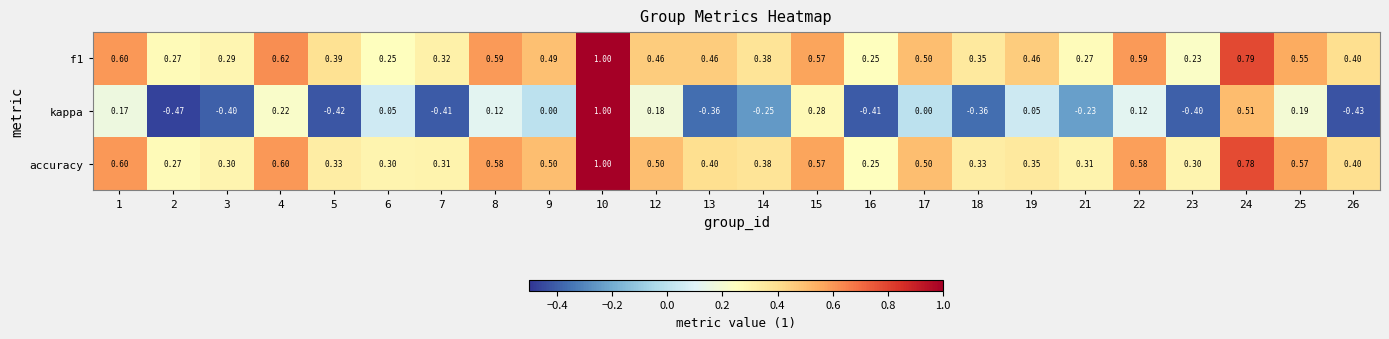

Is the value of accuracy at 17 greater than the value of kappa at 21?

Yes